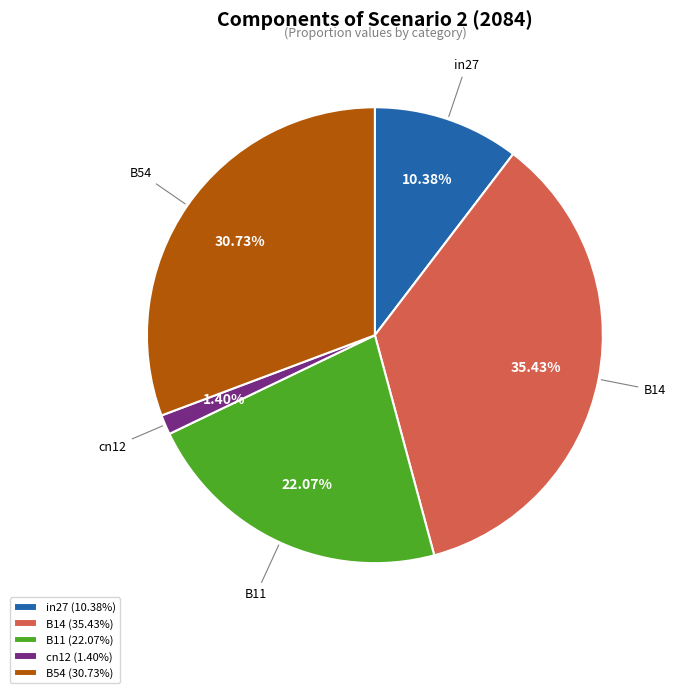

What is the largest slice in the pie chart?

B14